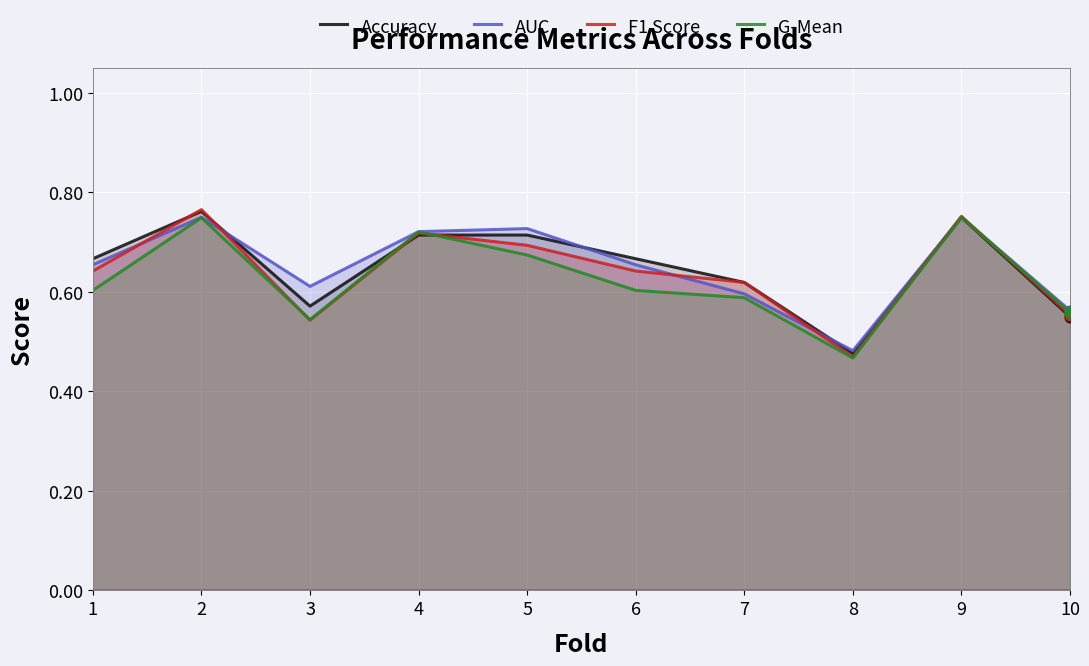

What are all the series names shown in the legend?

Accuracy, AUC, F1 Score, G-Mean